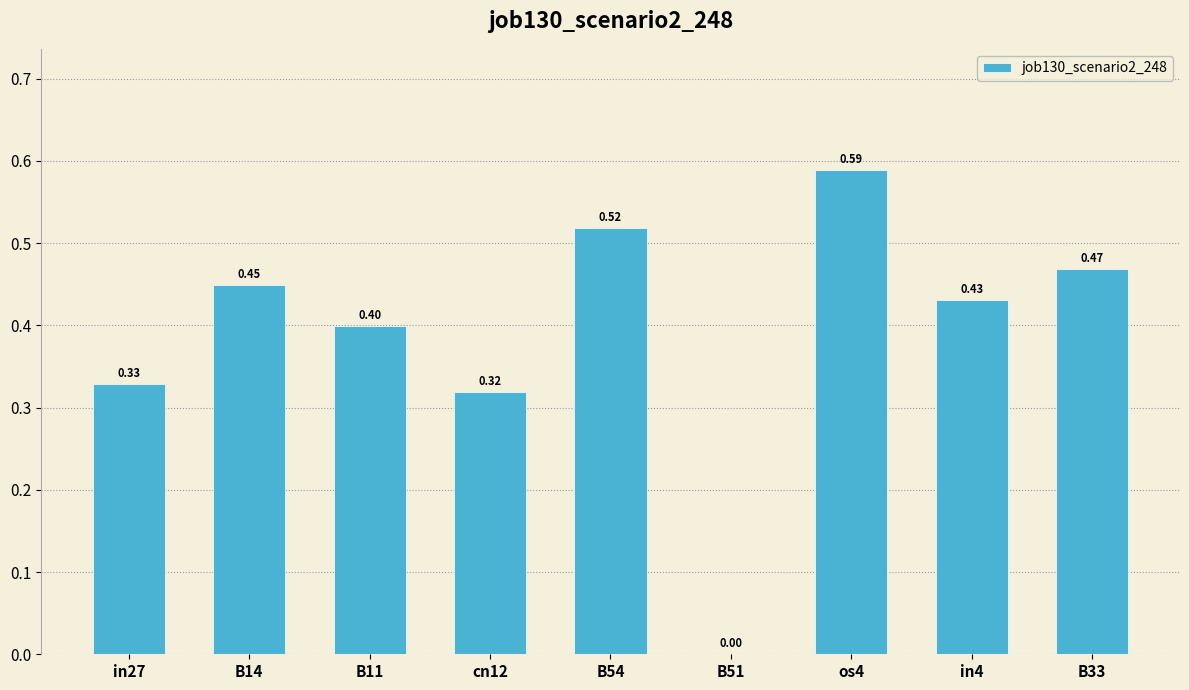

What is the difference between the values at B33 and os4?

0.1